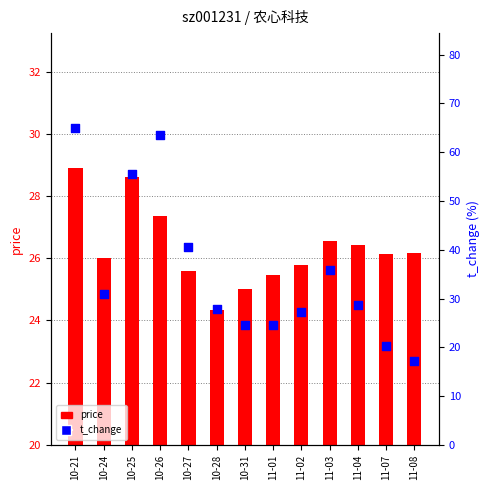

Which series has the largest Y range (max minus min)?

t_change